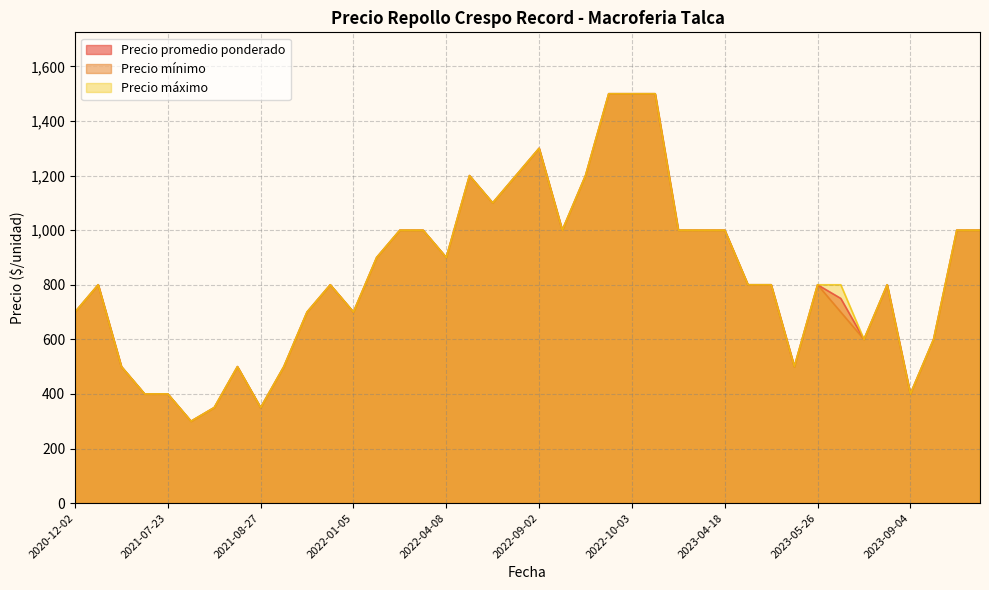

Is the value of Precio máximo at 2023-05-26 greater than the value of Precio promedio ponderado at 2021-11-25?

No